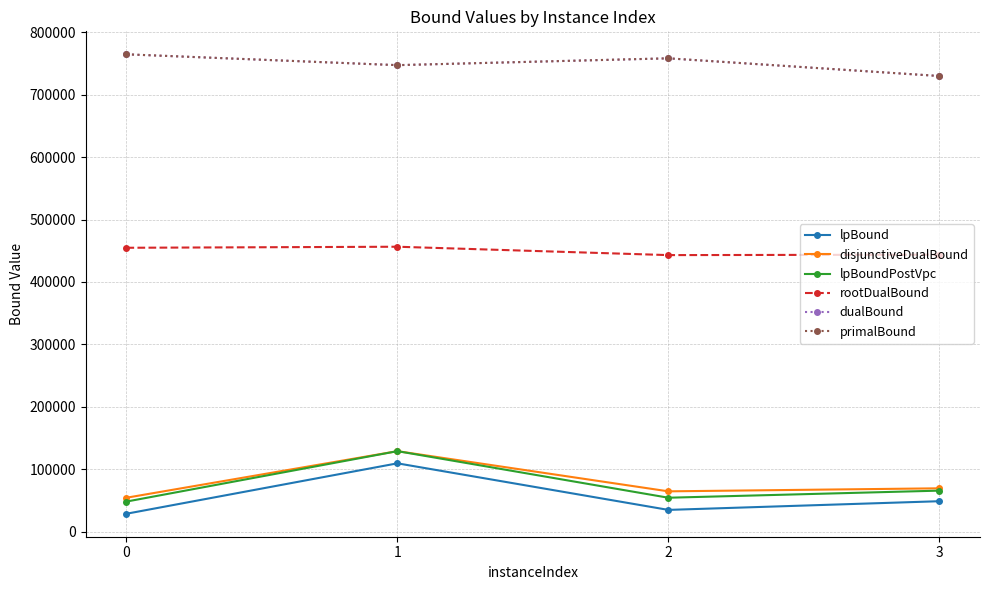

What is the sum of all dualBound values?

3000329.1